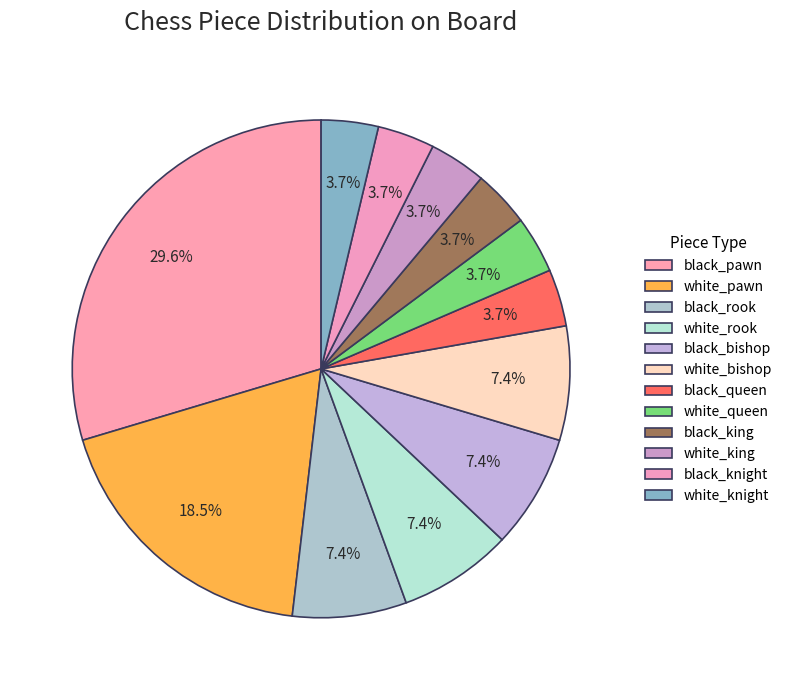

To the nearest percent, what portion does white_king represent?

4%